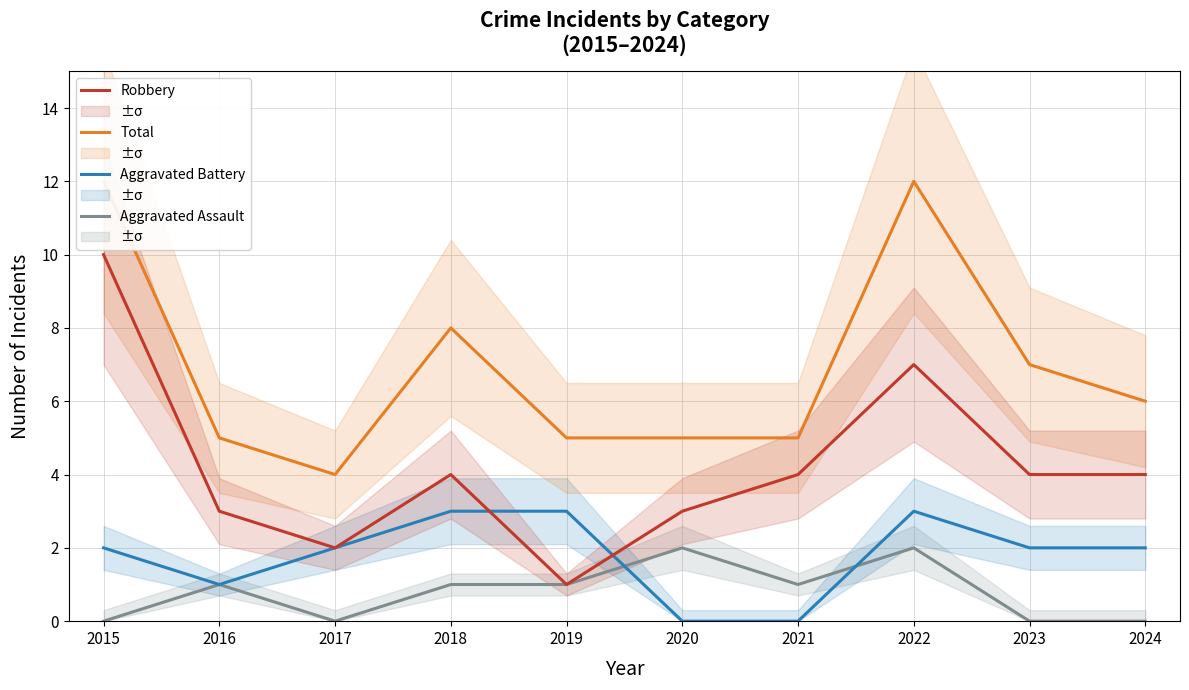

Rank the series by their maximum value, from highest to lowest.

Total, Robbery, Aggravated Battery, Aggravated Assault